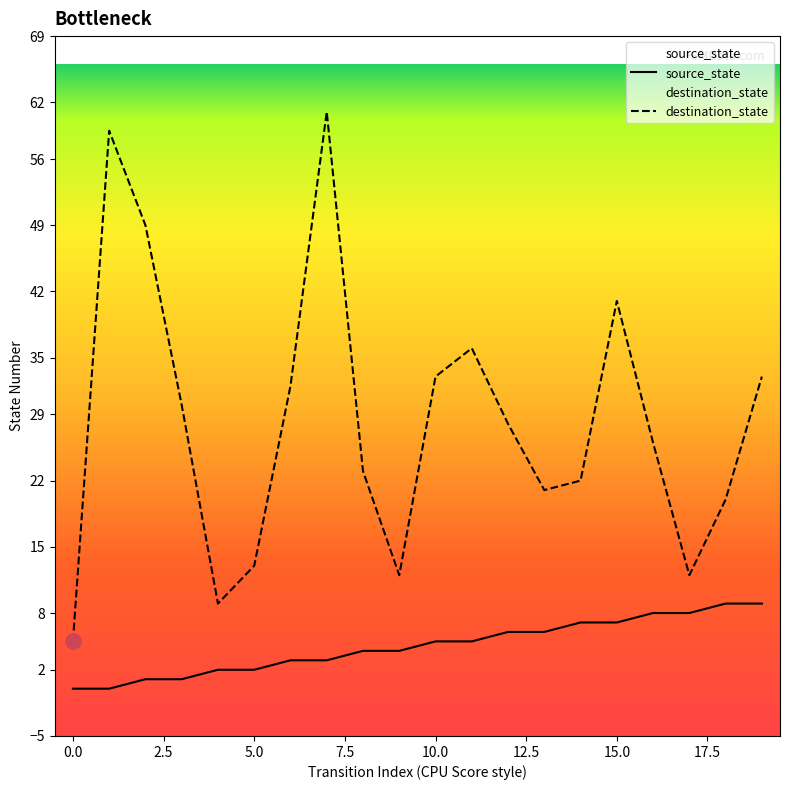

What is the total value across all series at 0.0?

5